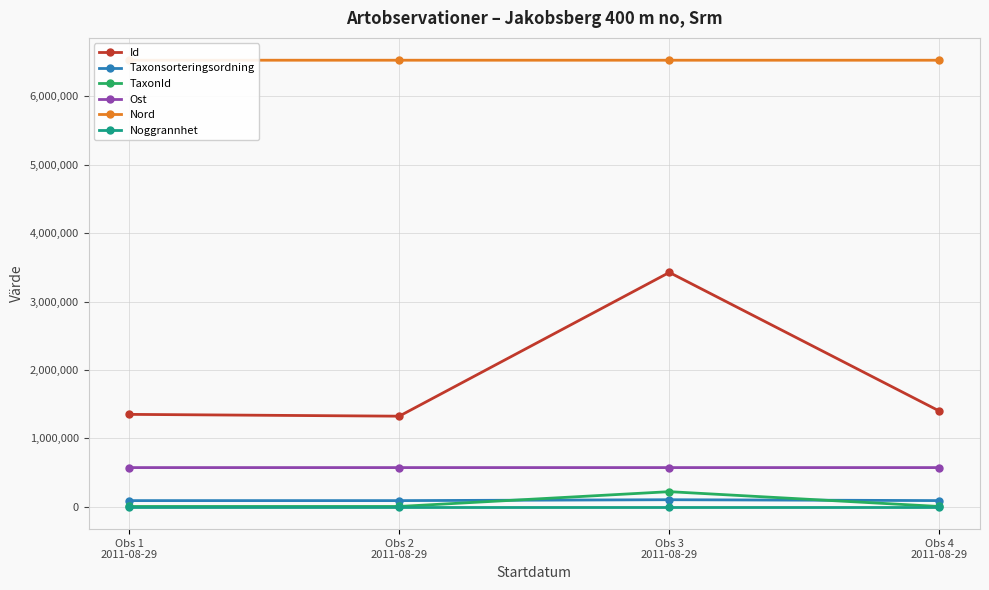

Count the number of categories in the chart.

4